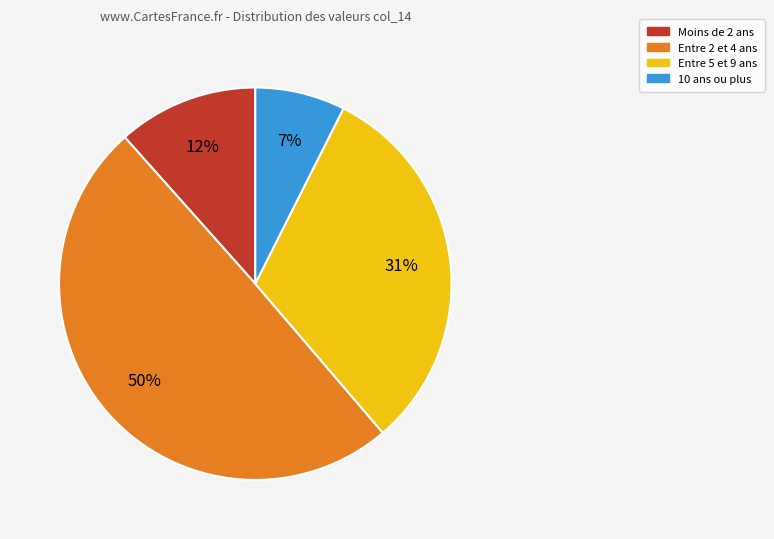

Is there any slice that represents more than half of the pie?

No